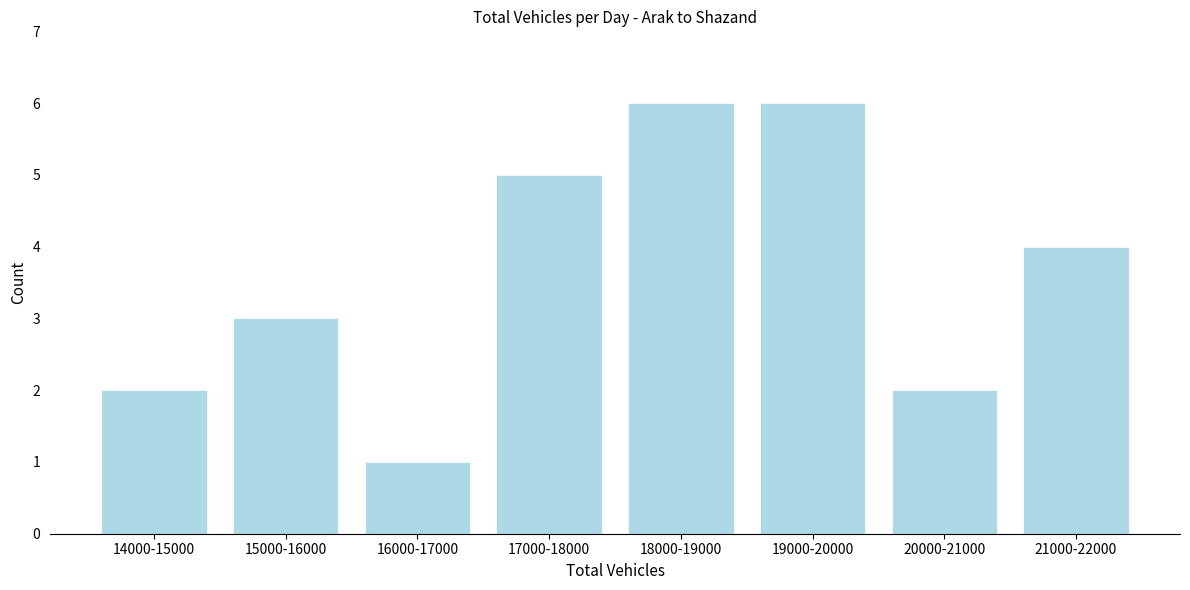

Reading left to right, list all the values displayed in this chart.

2	3	1	5	6	6	2	4